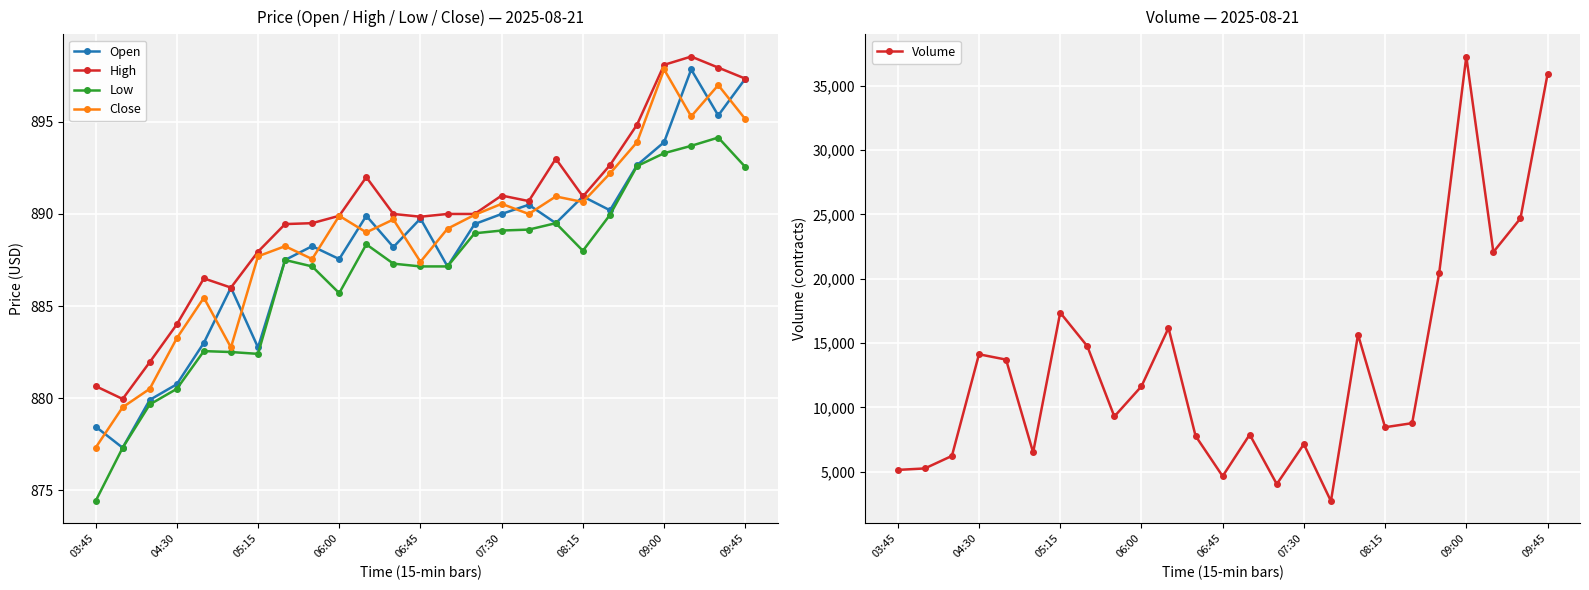

What are all the series names shown in the legend?

Open, High, Low, Close, Volume